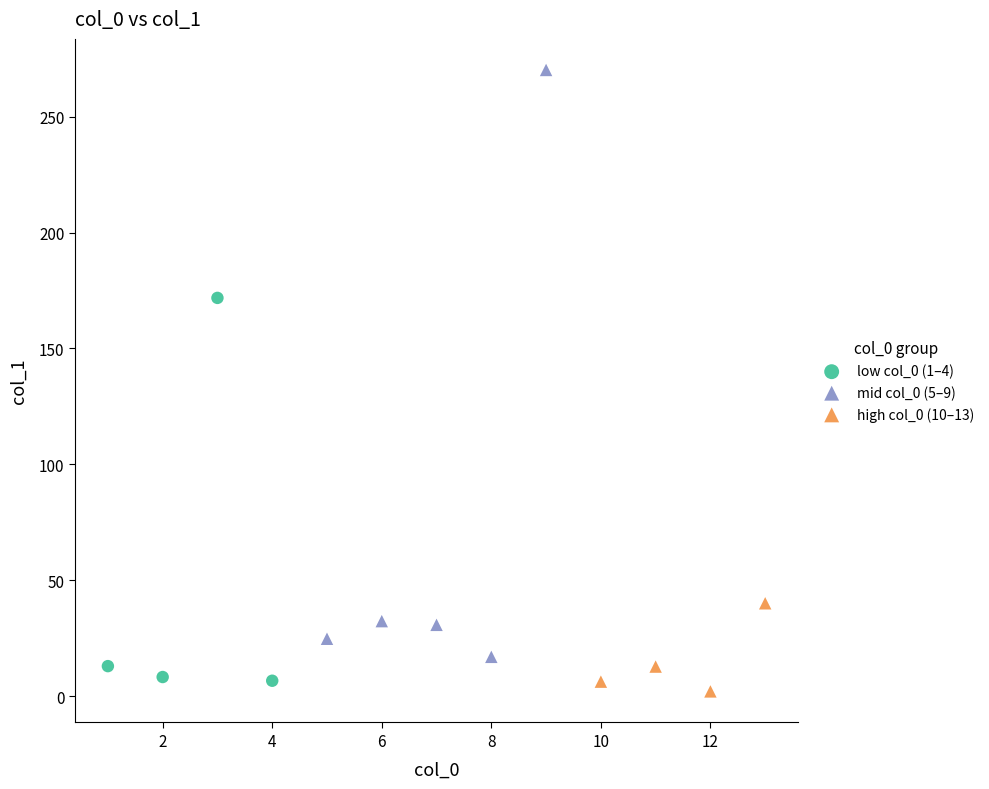

What are all the series names shown in the legend?

low col_0 (1–4), mid col_0 (5–9), high col_0 (10–13)